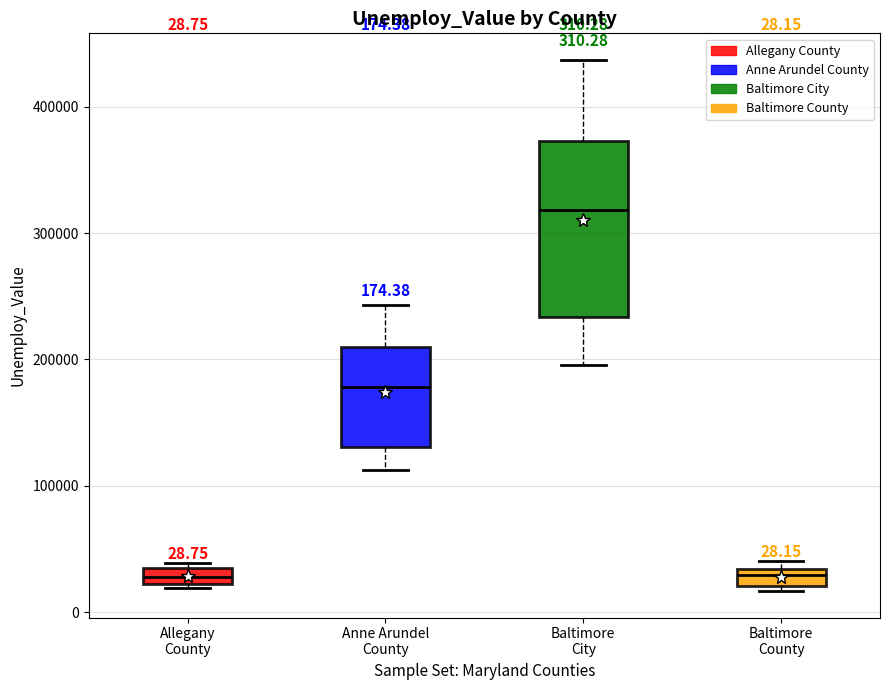

Which box is the tallest, from its lower edge to its upper edge?

Baltimore City